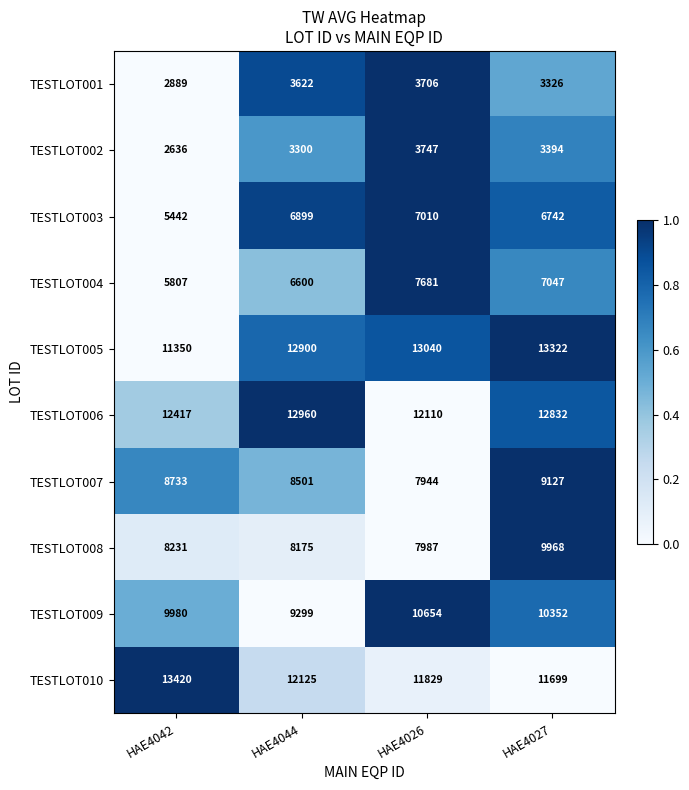

List the labels in order of TESTLOT004 value, smallest first.

HAE4042, HAE4044, HAE4027, HAE4026